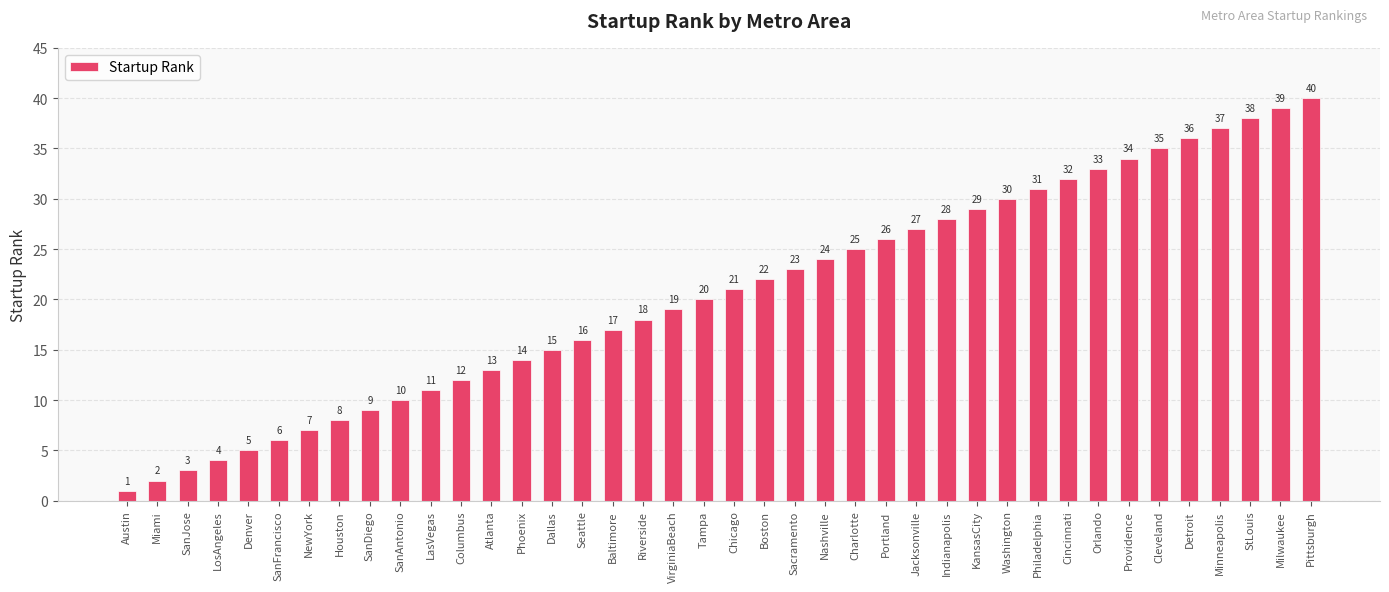

Where is the data nearest to the value 20?

Tampa